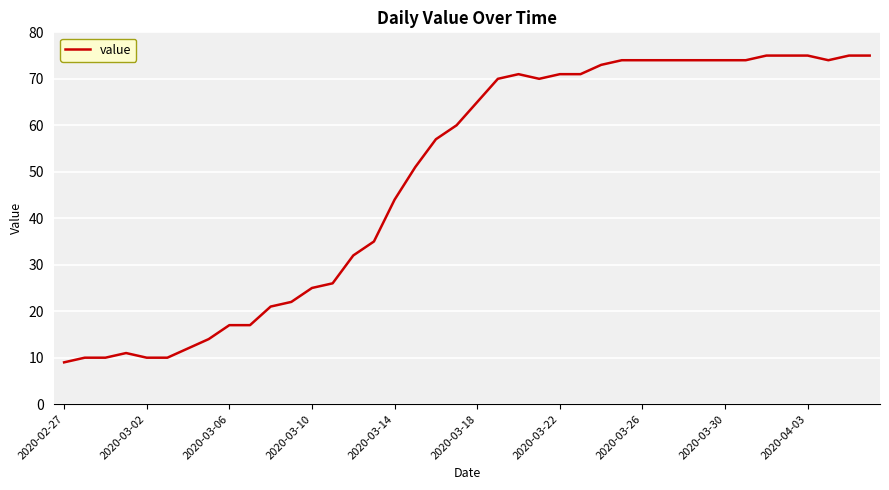

What is the minimum value shown in the chart?

9